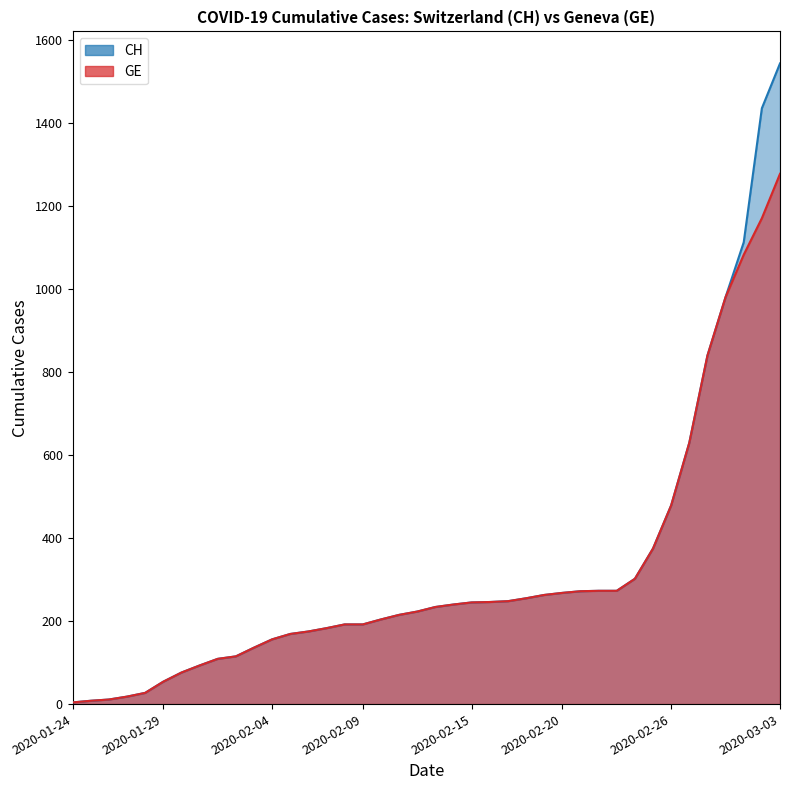

Which series has the largest total across all categories?

CH